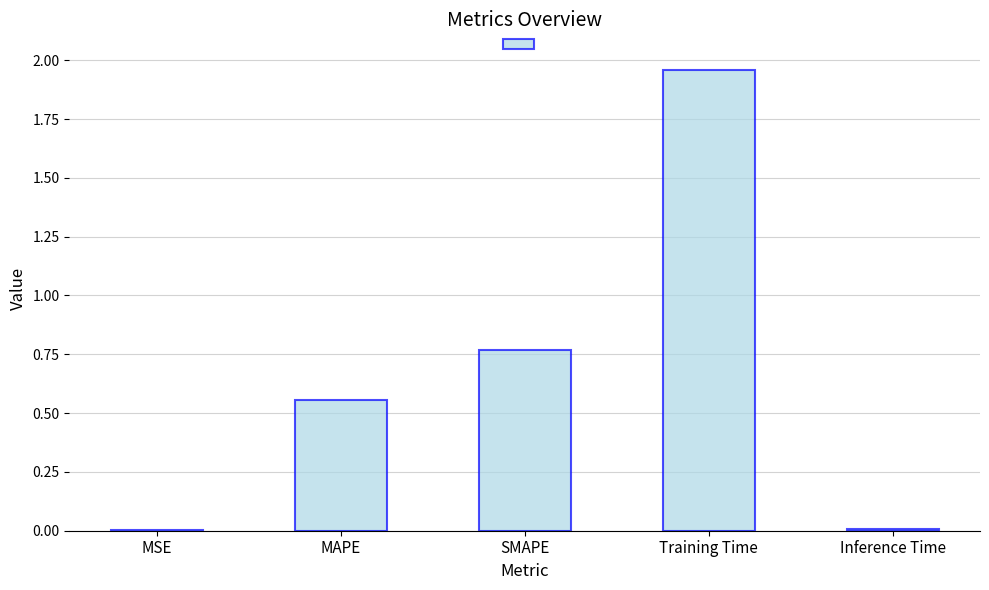

What is the sum of all values?

3.3